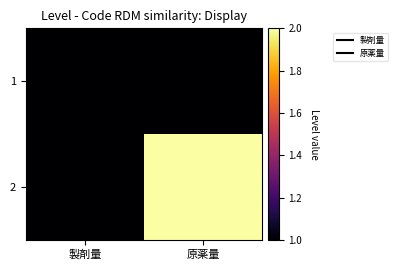

Which label corresponds to the smallest value in the chart?

原薬量